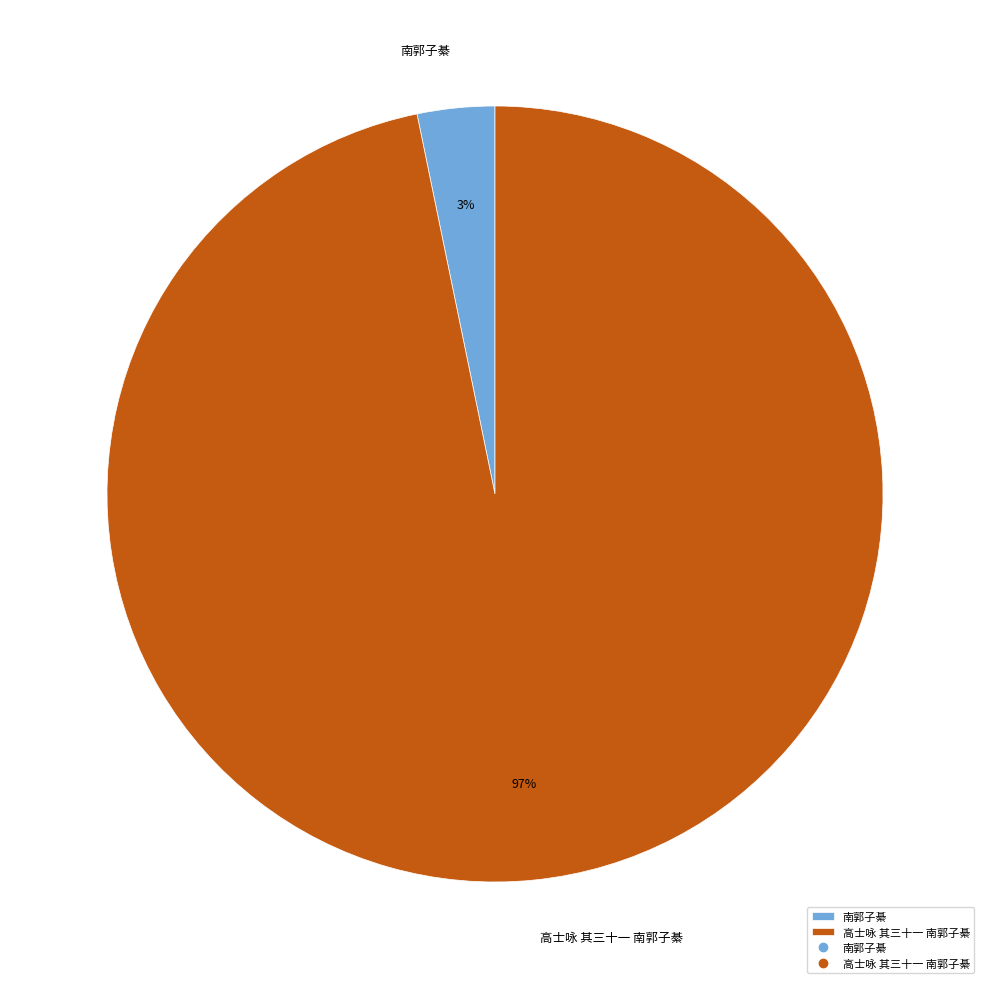

To the nearest percent, what is the average slice percentage?

50%